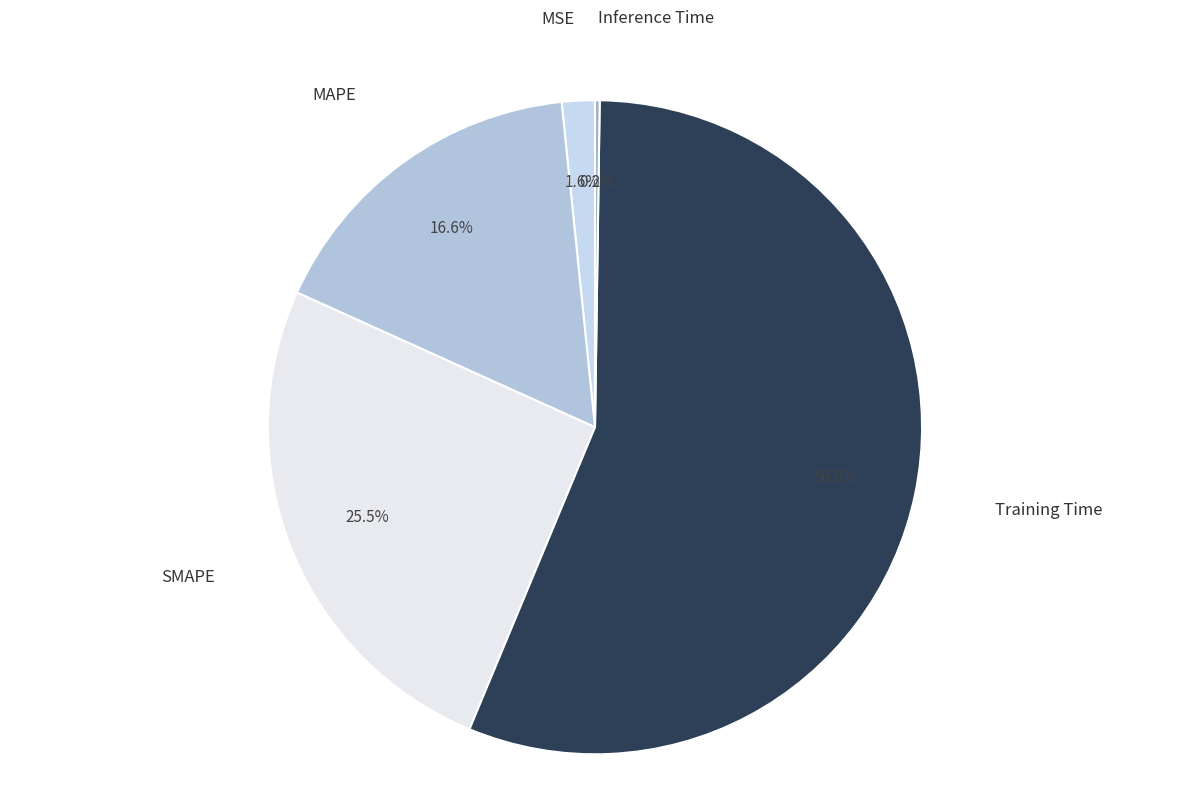

Which category has the smallest portion of the pie?

Inference Time